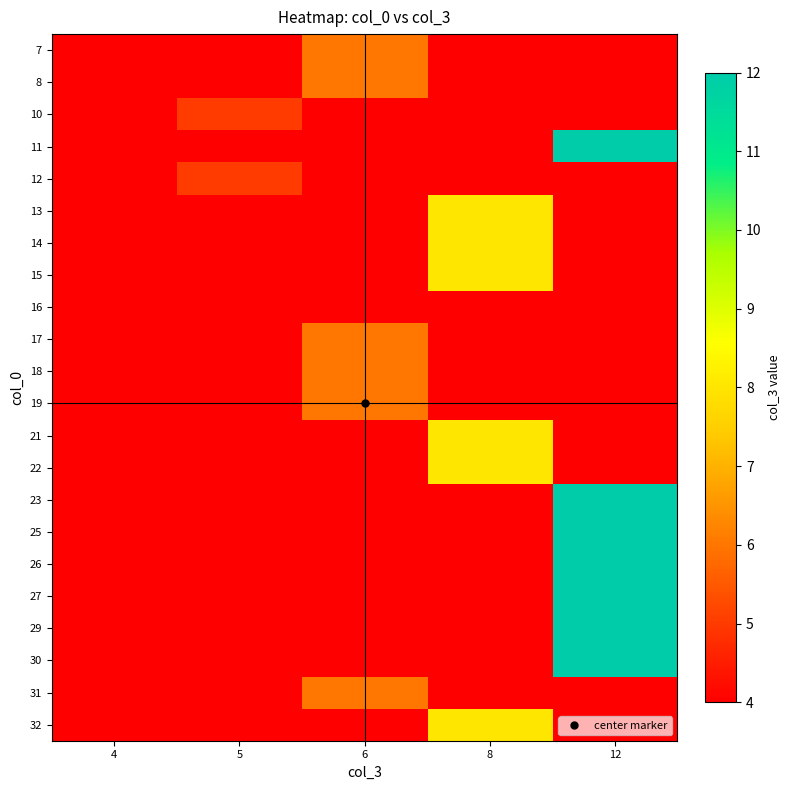

Reading left to right, extract all data points from this chart.

7: 4=0	5=0	6=6	8=0	12=0
8: 4=0	5=0	6=6	8=0	12=0
10: 4=0	5=5	6=0	8=0	12=0
11: 4=0	5=0	6=0	8=0	12=12
12: 4=0	5=5	6=0	8=0	12=0
13: 4=0	5=0	6=0	8=8	12=0
14: 4=0	5=0	6=0	8=8	12=0
15: 4=0	5=0	6=0	8=8	12=0
16: 4=4	5=0	6=0	8=0	12=0
17: 4=0	5=0	6=6	8=0	12=0
18: 4=0	5=0	6=6	8=0	12=0
19: 4=0	5=0	6=6	8=0	12=0
21: 4=0	5=0	6=0	8=8	12=0
22: 4=0	5=0	6=0	8=8	12=0
23: 4=0	5=0	6=0	8=0	12=12
25: 4=0	5=0	6=0	8=0	12=12
26: 4=0	5=0	6=0	8=0	12=12
27: 4=0	5=0	6=0	8=0	12=12
29: 4=0	5=0	6=0	8=0	12=12
30: 4=0	5=0	6=0	8=0	12=12
31: 4=0	5=0	6=6	8=0	12=0
32: 4=0	5=0	6=0	8=8	12=0